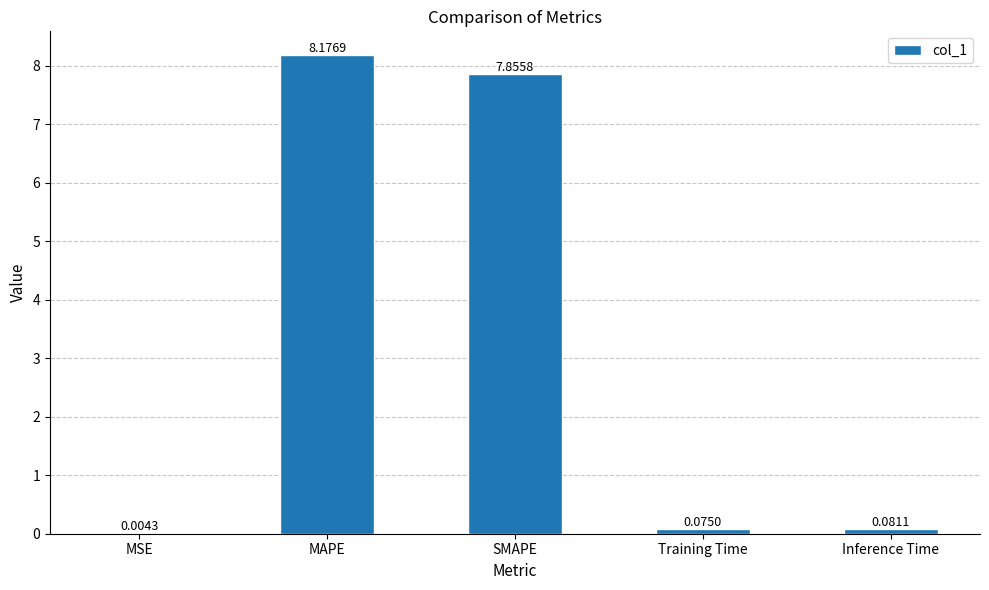

The chart shows a value of 10.5 at SMAPE. True or false?

False